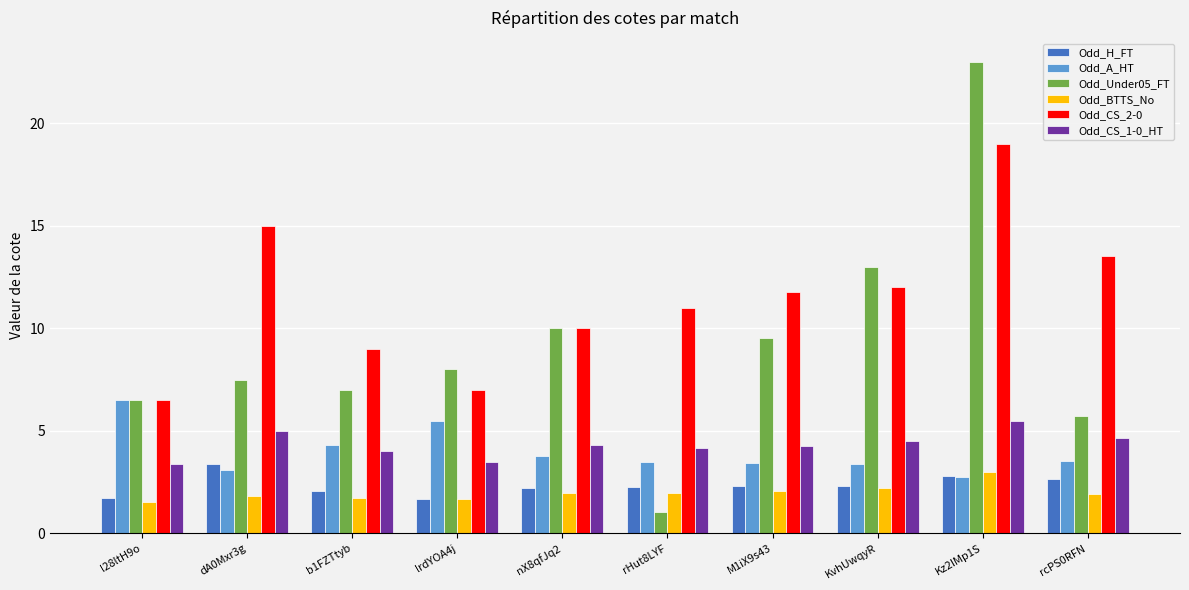

What is the maximum value for Odd_BTTS_No?

3.0